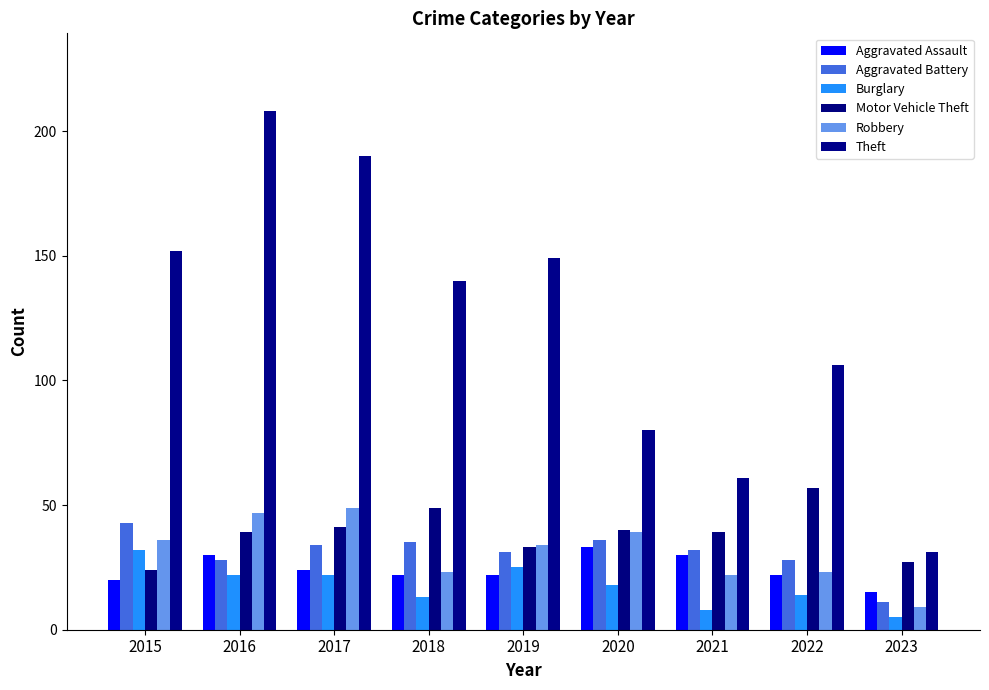

Reading left to right, transcribe all the data shown in this chart.

Aggravated Assault: 2015=20	2016=30	2017=24	2018=22	2019=22	2020=33	2021=30	2022=22	2023=15
Aggravated Battery: 2015=43	2016=28	2017=34	2018=35	2019=31	2020=36	2021=32	2022=28	2023=11
Burglary: 2015=32	2016=22	2017=22	2018=13	2019=25	2020=18	2021=8	2022=14	2023=5
Motor Vehicle Theft: 2015=24	2016=39	2017=41	2018=49	2019=33	2020=40	2021=39	2022=57	2023=27
Robbery: 2015=36	2016=47	2017=49	2018=23	2019=34	2020=39	2021=22	2022=23	2023=9
Theft: 2015=152	2016=208	2017=190	2018=140	2019=149	2020=80	2021=61	2022=106	2023=31